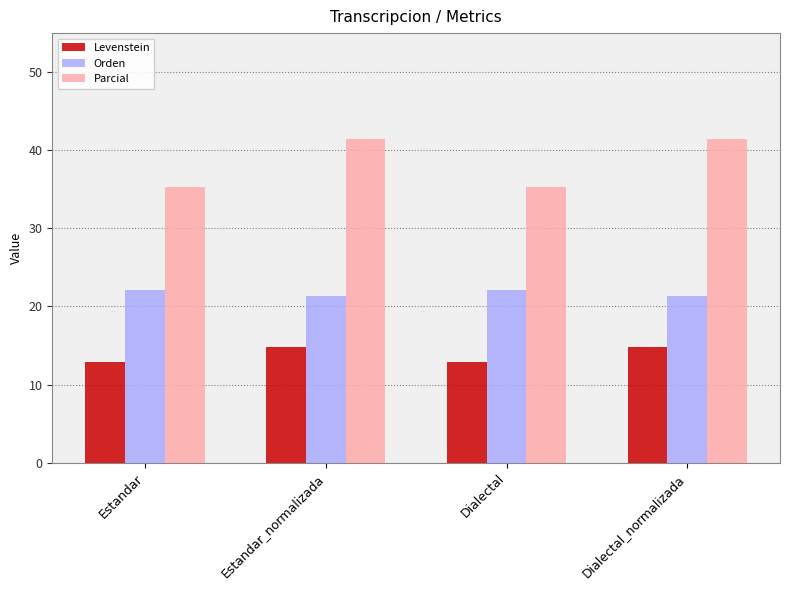

What position from the right is Dialectal?

2